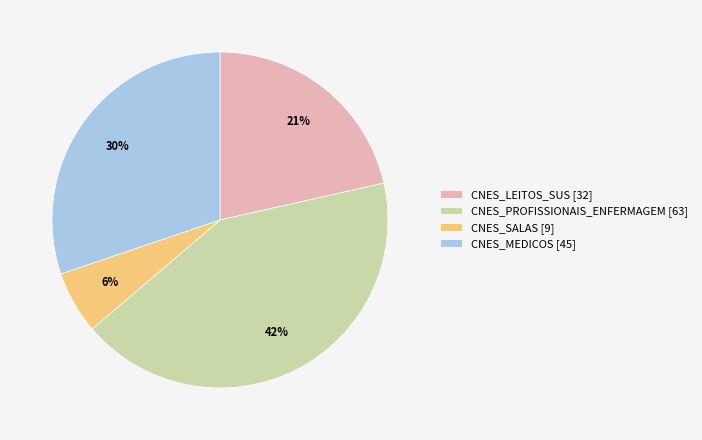

To the nearest percent, what is the difference between the largest and smallest slice percentages?

36%